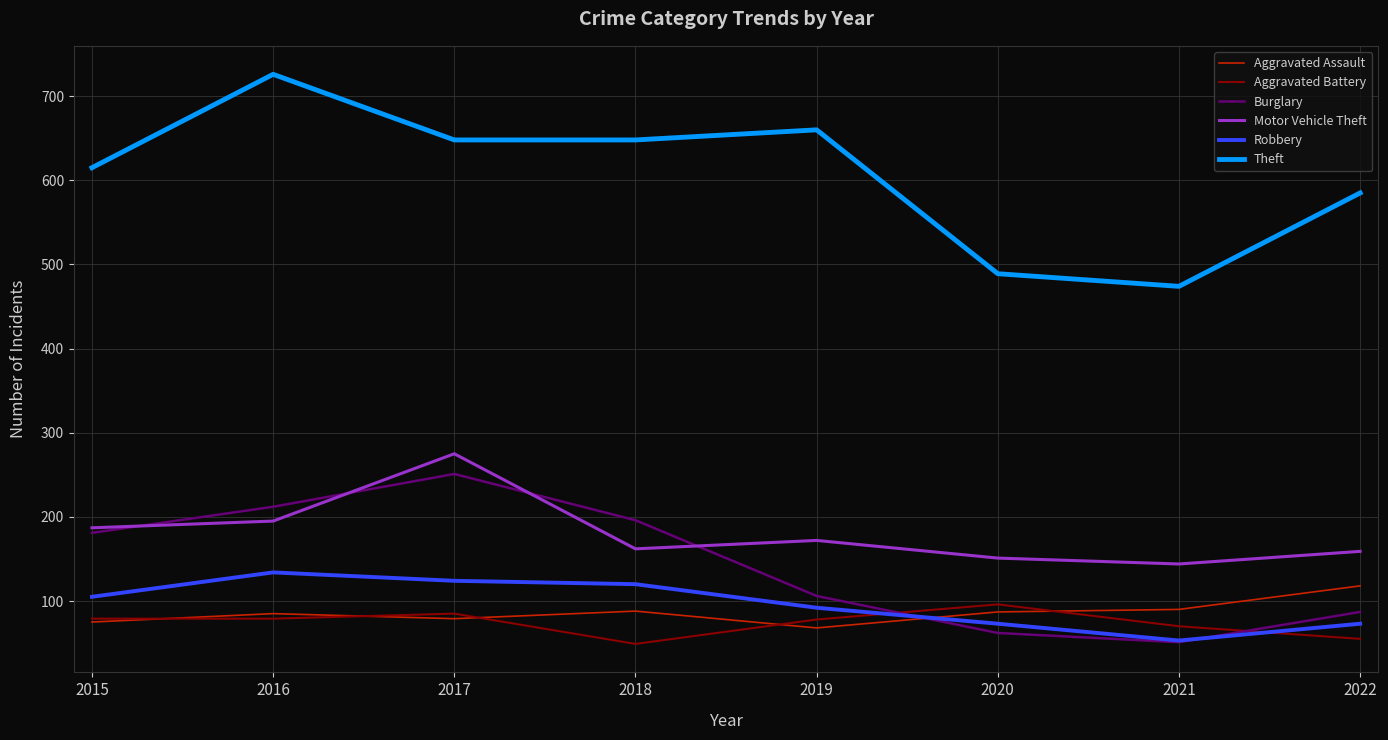

True or false: Theft and Burglary intersect in this chart.

False